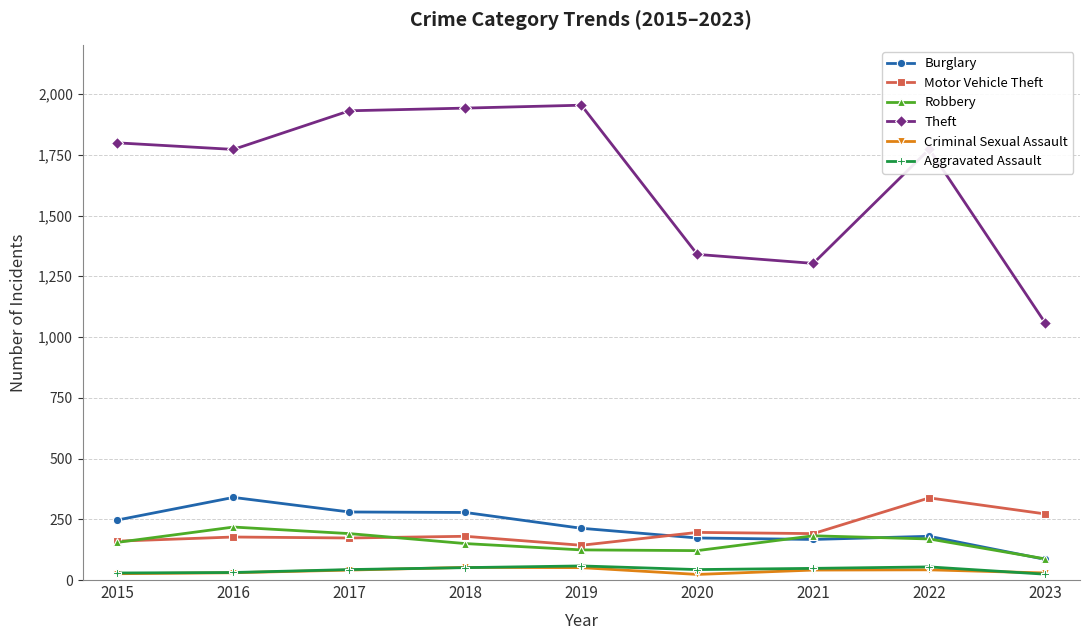

True or false: Theft and Motor Vehicle Theft cross at least once.

False